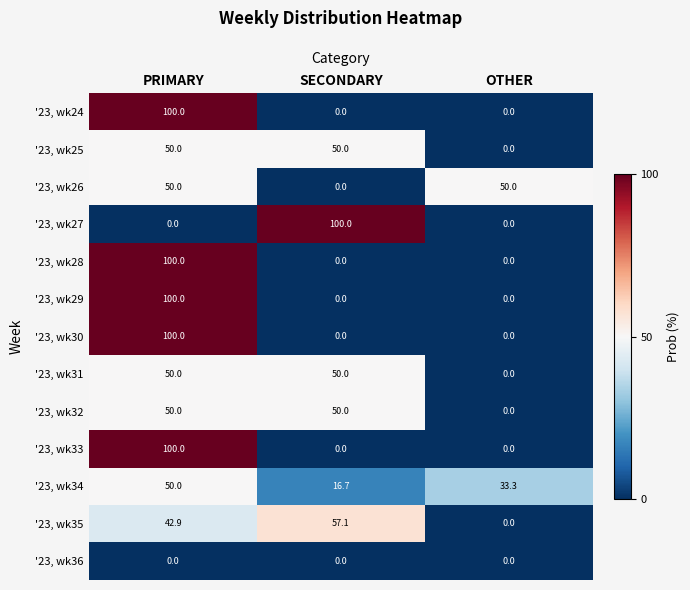

What is the highest value of the '23, wk33 series?

100.0